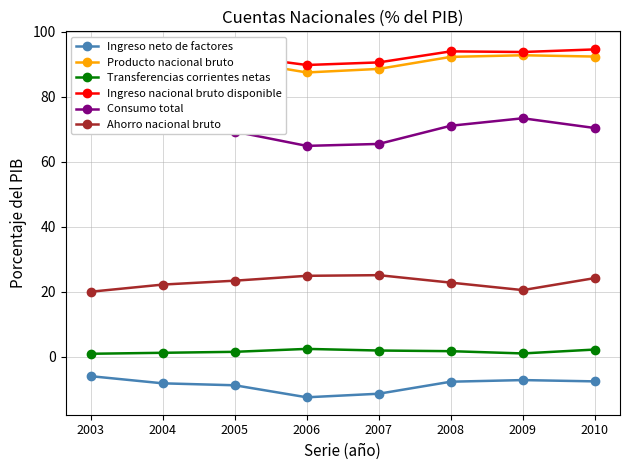

True or false: Ingreso nacional bruto disponible has a value of 93.0 at 2004.

True